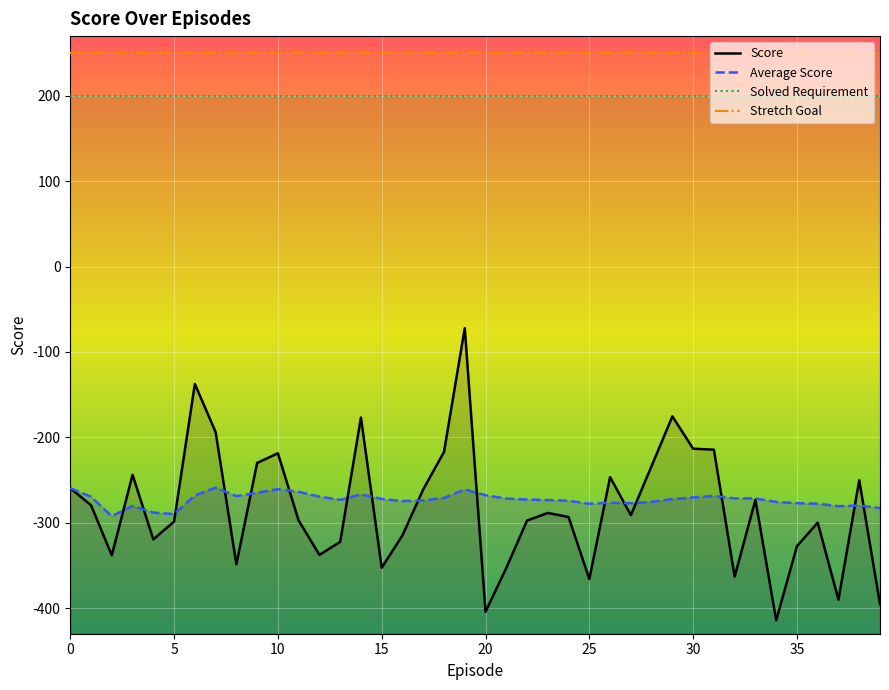

At 23, list the series in order from smallest to largest.

Score, Average Score, Solved Requirement, Stretch Goal